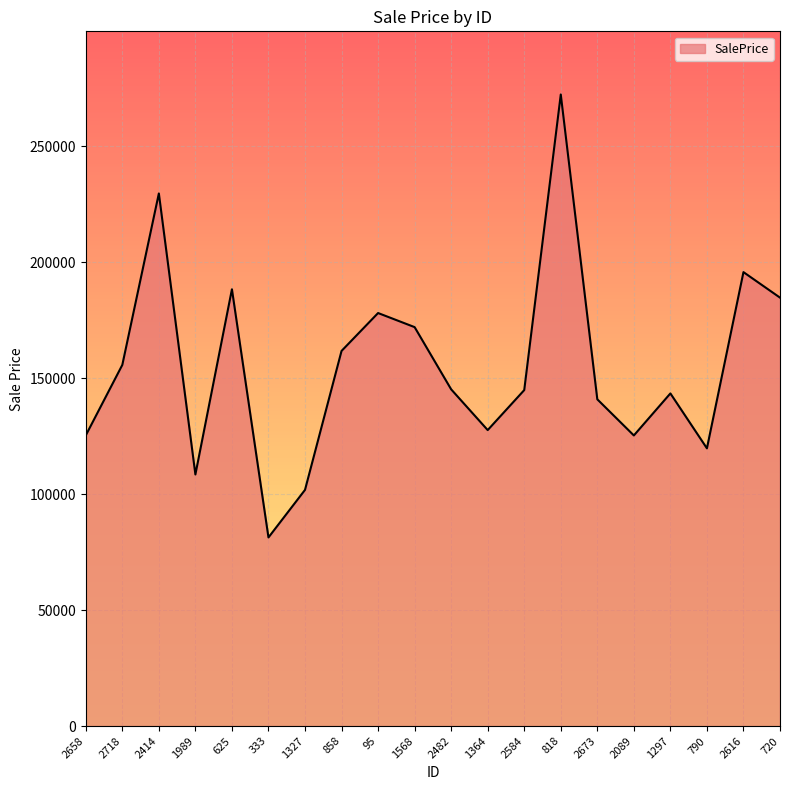

What is the average value?

155155.0